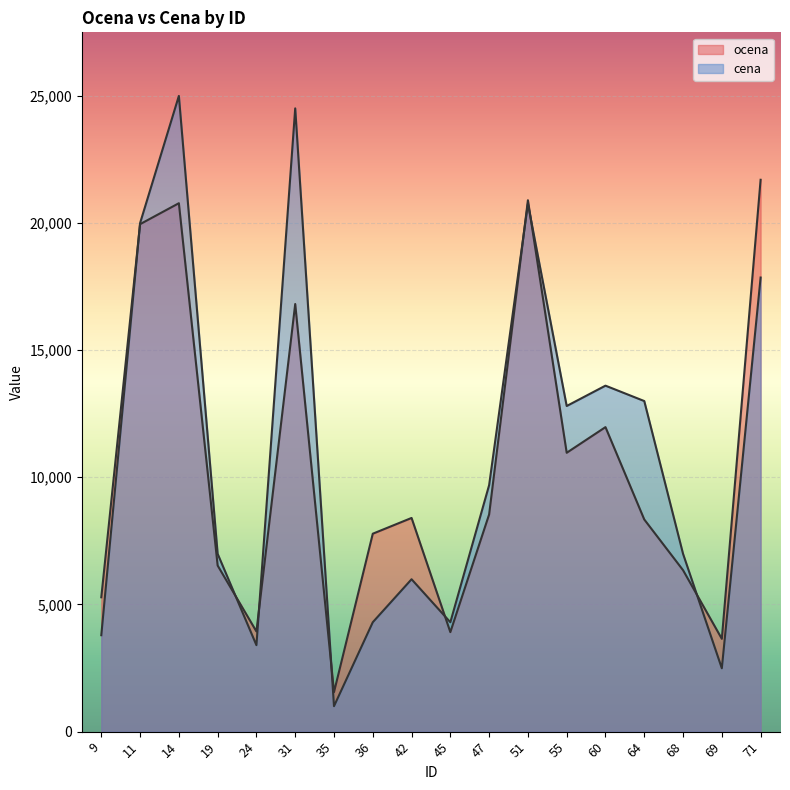

What is the difference between the maximum and minimum values in the cena series?

23990.0